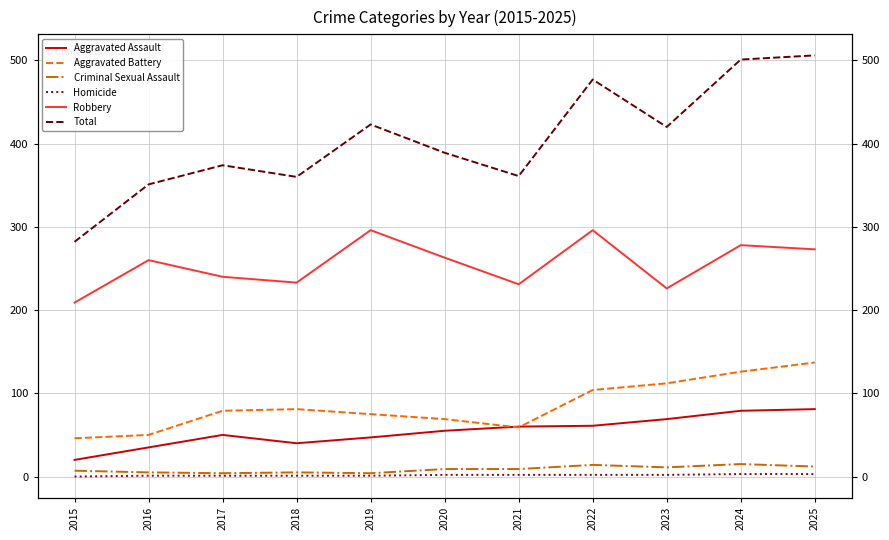

Reading left to right, list all the values displayed in this chart.

Aggravated Assault: 20	35	50	40	47	55	60	61	69	79	81
Aggravated Battery: 46	50	79	81	75	69	59	104	112	126	137
Criminal Sexual Assault: 7	5	4	5	4	9	9	14	11	15	12
Homicide: 0	1	1	1	1	2	2	2	2	3	3
Robbery: 209	260	240	233	296	263	231	296	226	278	273
Total: 282	351	374	360	423	389	361	477	420	501	506